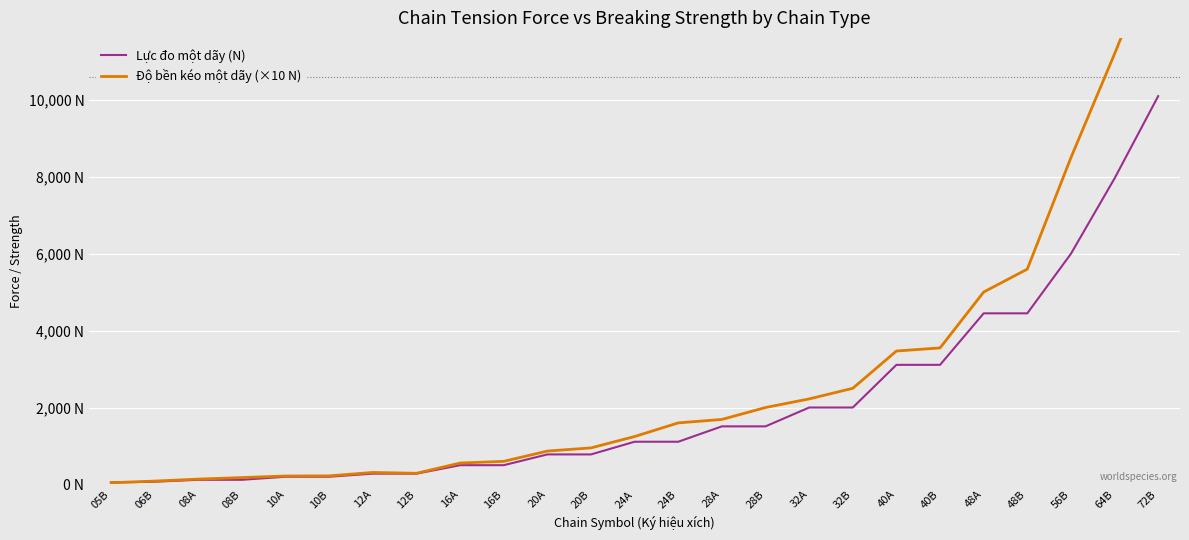

What is the sum of all Lực đo một dãy (N) values?

52300